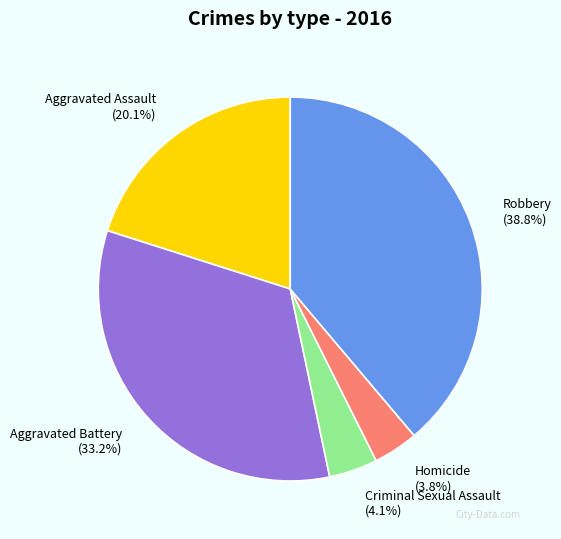

To the nearest percent, what percentage of the pie is Robbery?

39%